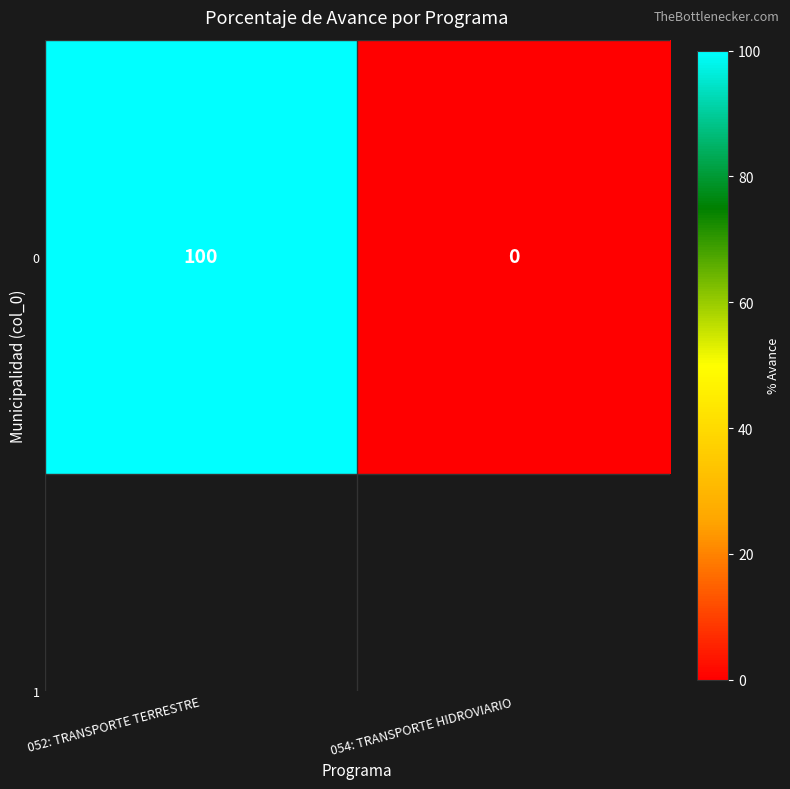

Rank the categories by value from lowest to highest.

054: TRANSPORTE HIDROVIARIO, 052: TRANSPORTE TERRESTRE